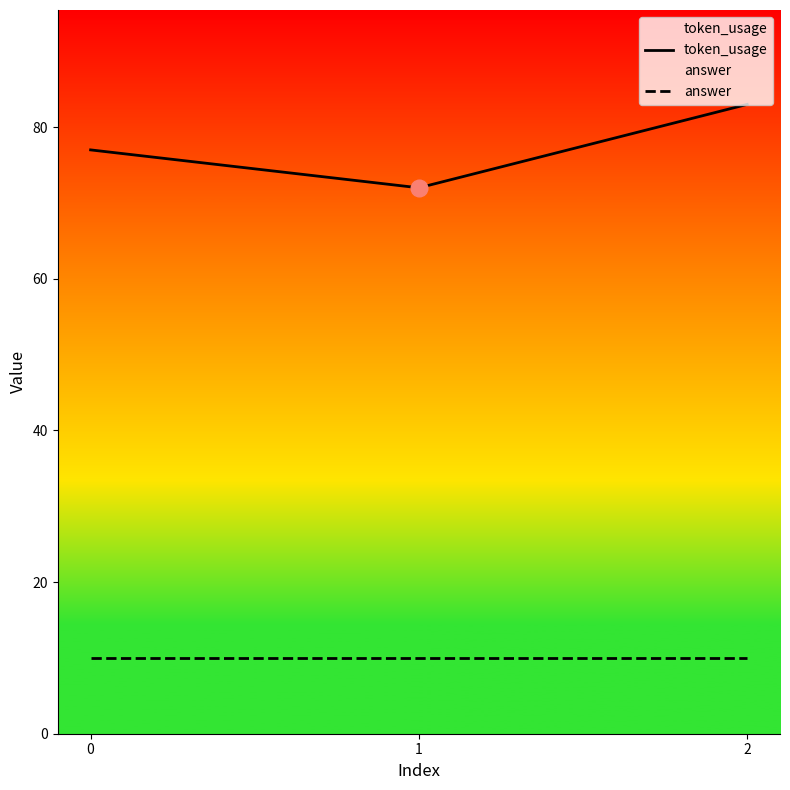

Rank the series by their average value, from highest to lowest.

token_usage, answer